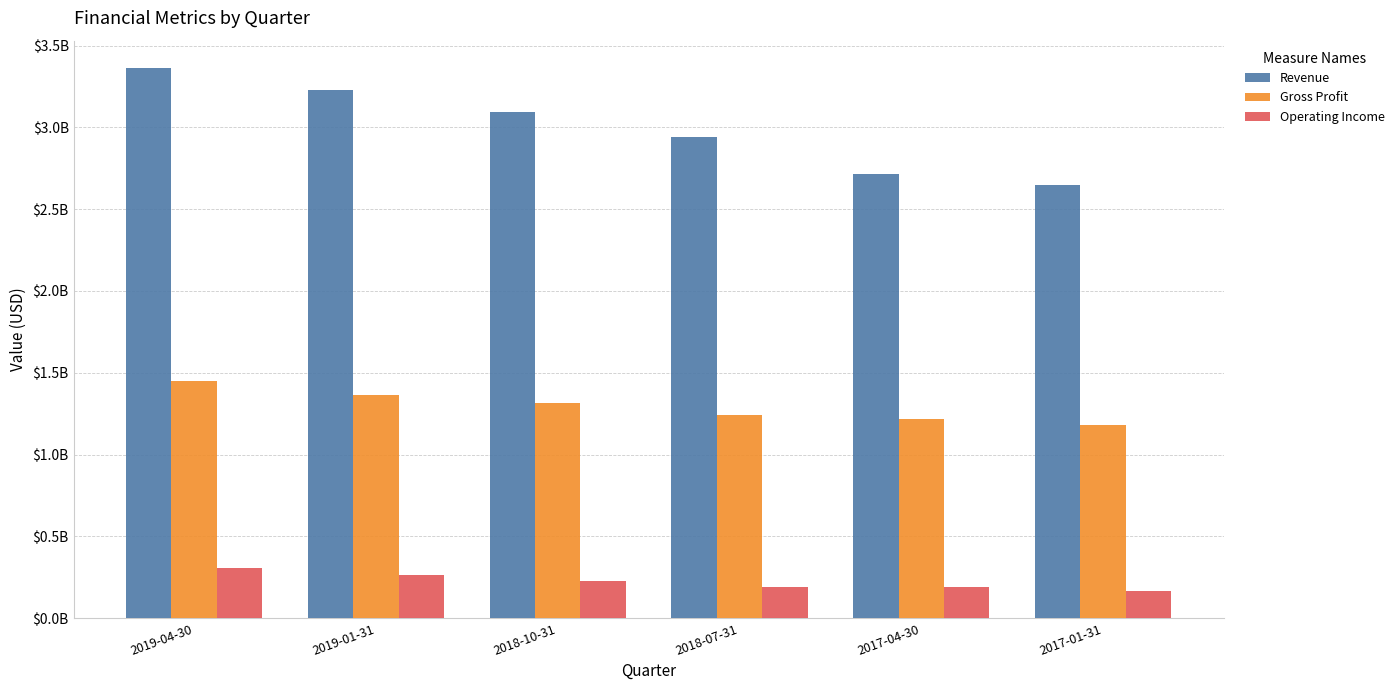

Where does the Revenue series first go above 3094285700?

2019-04-30